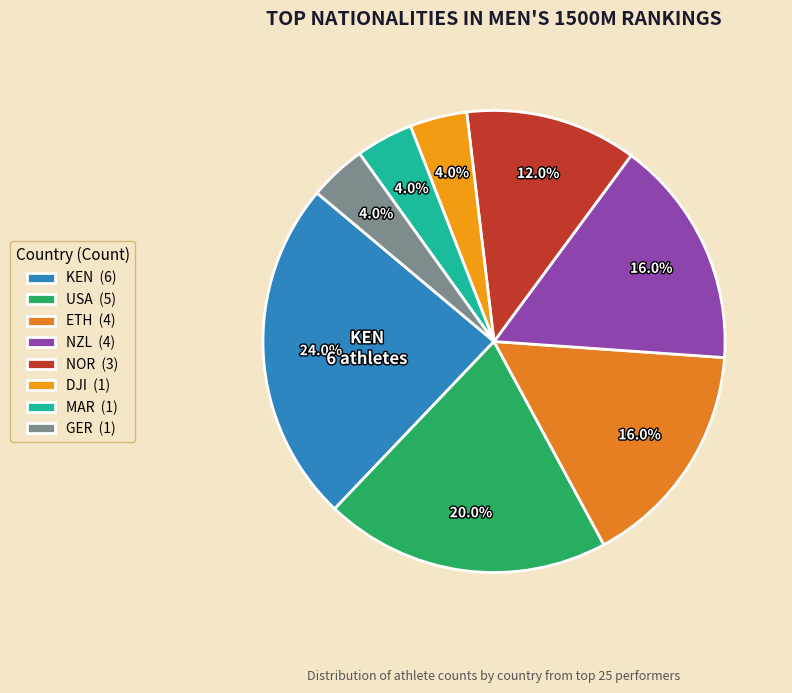

Which has a higher value, KEN or GER?

KEN